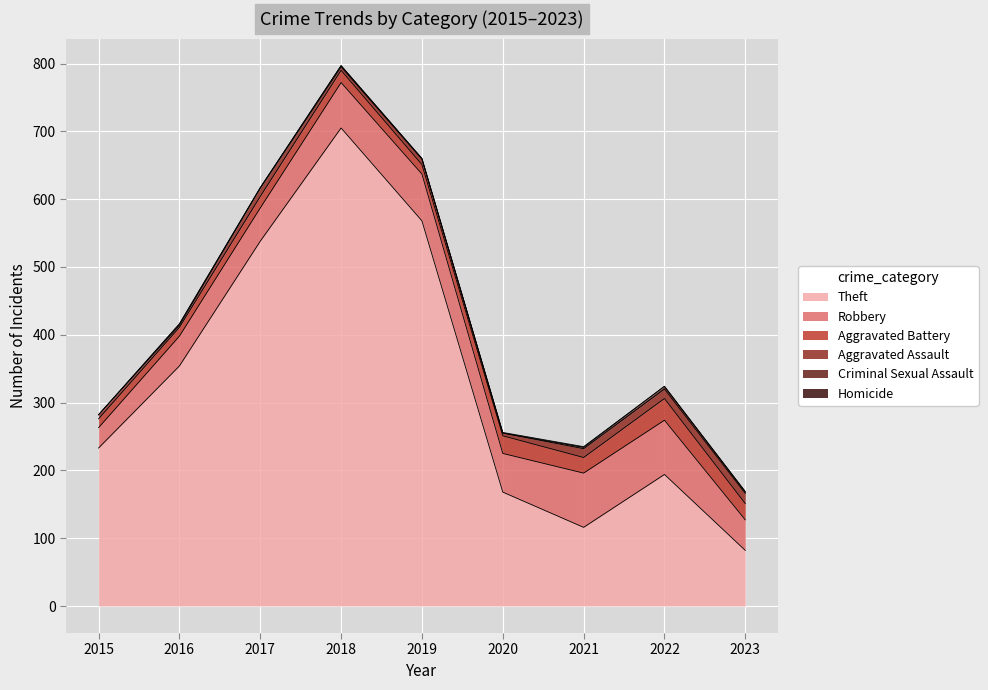

True or false: Homicide and Theft cross at least once.

False